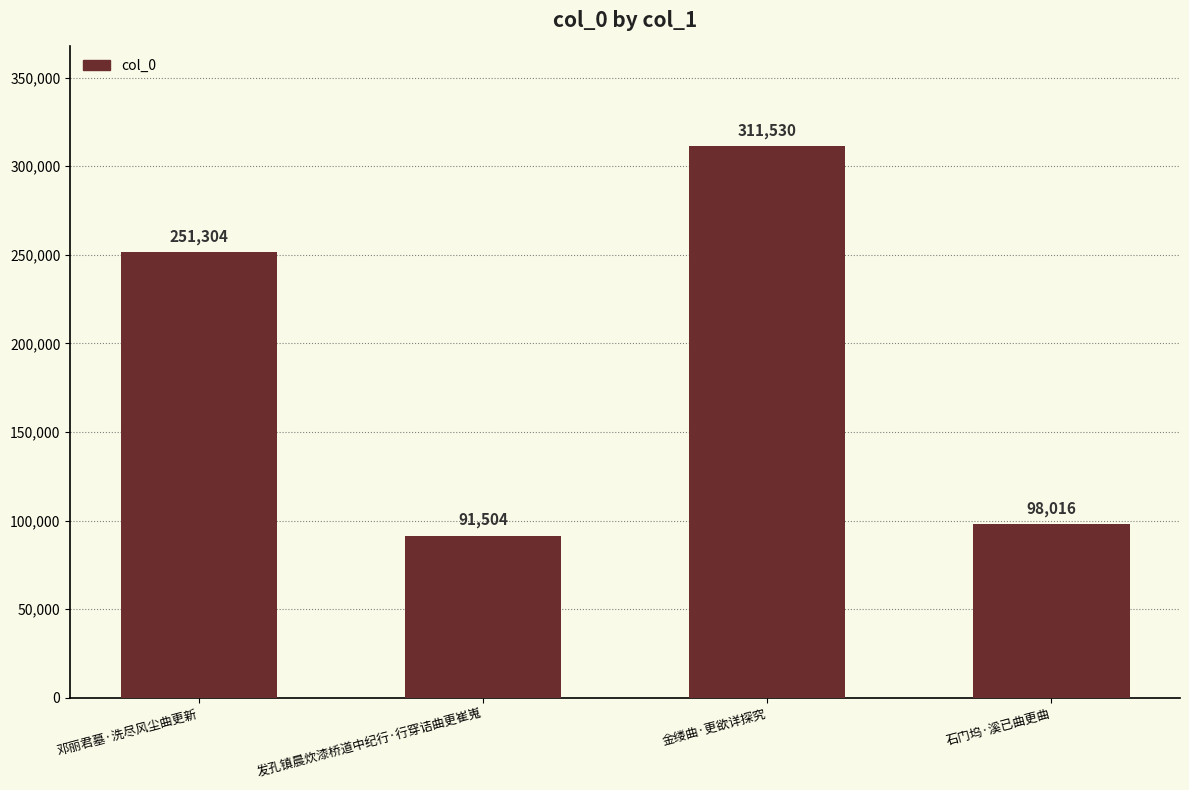

Which category has the highest value across all series?

金缕曲·更欲详探究